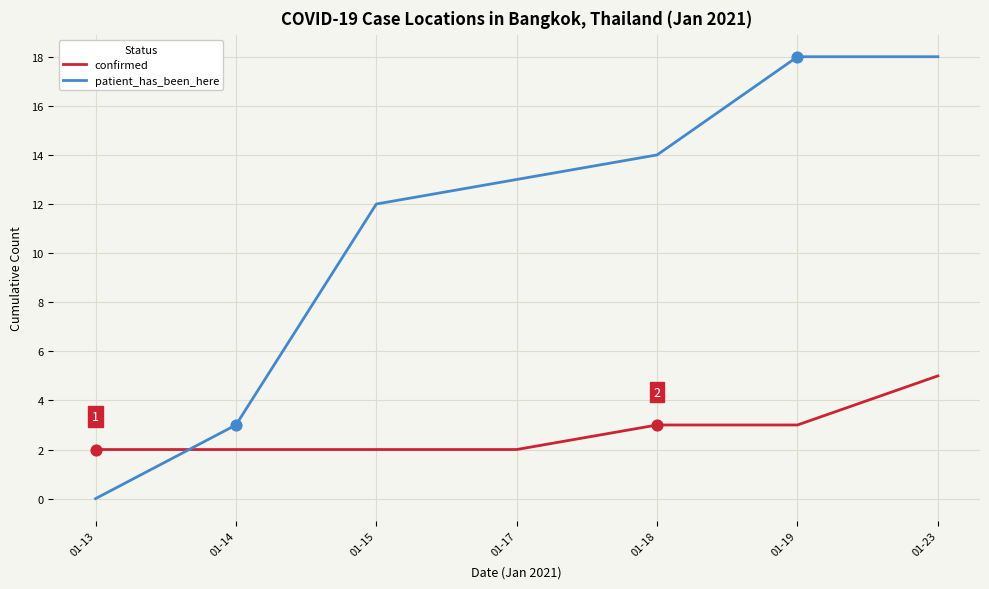

Is the value of confirmed at 01-18 greater than the value of patient_has_been_here at 01-13?

Yes